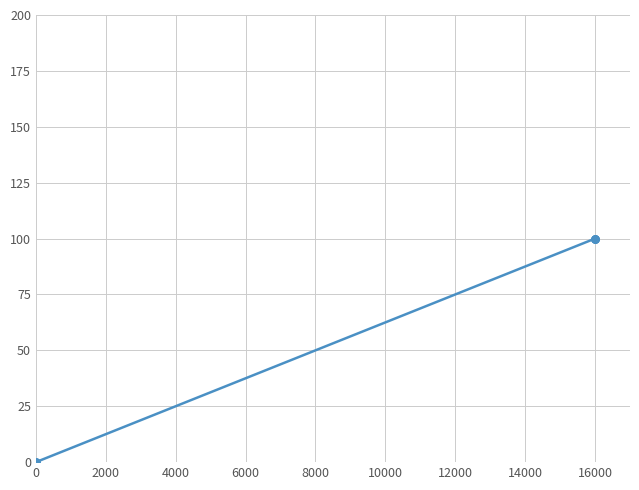

Is this an area chart (filled region under the line)?

No